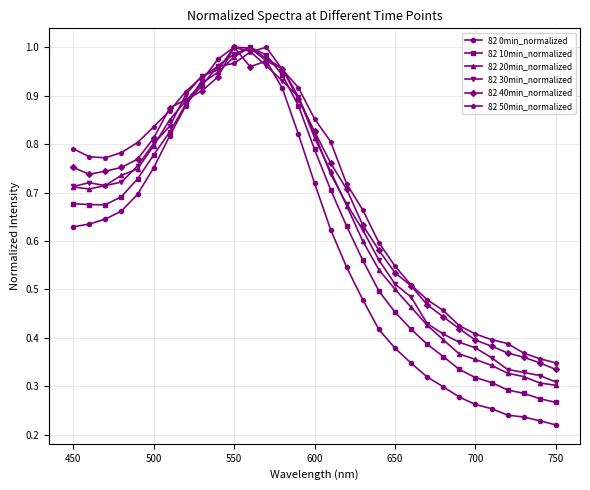

Does the chart have visible grid lines?

Yes